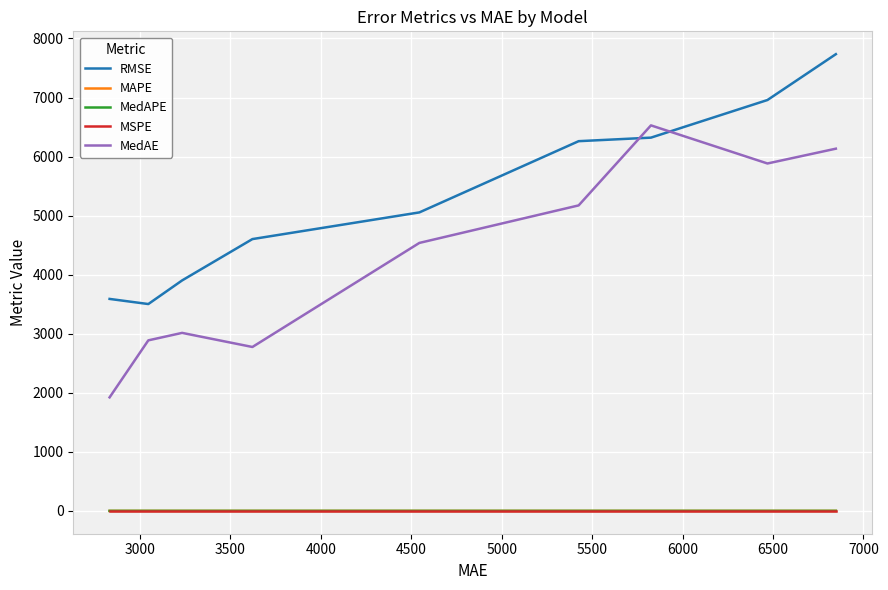

Which series has the largest total across all categories?

RMSE